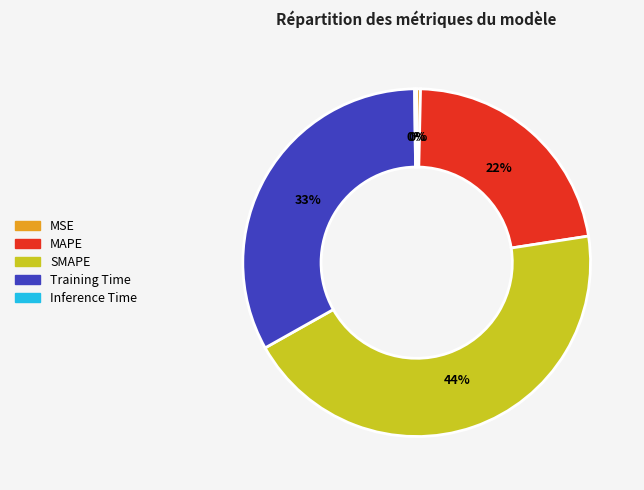

Between SMAPE and MSE, which is larger?

SMAPE